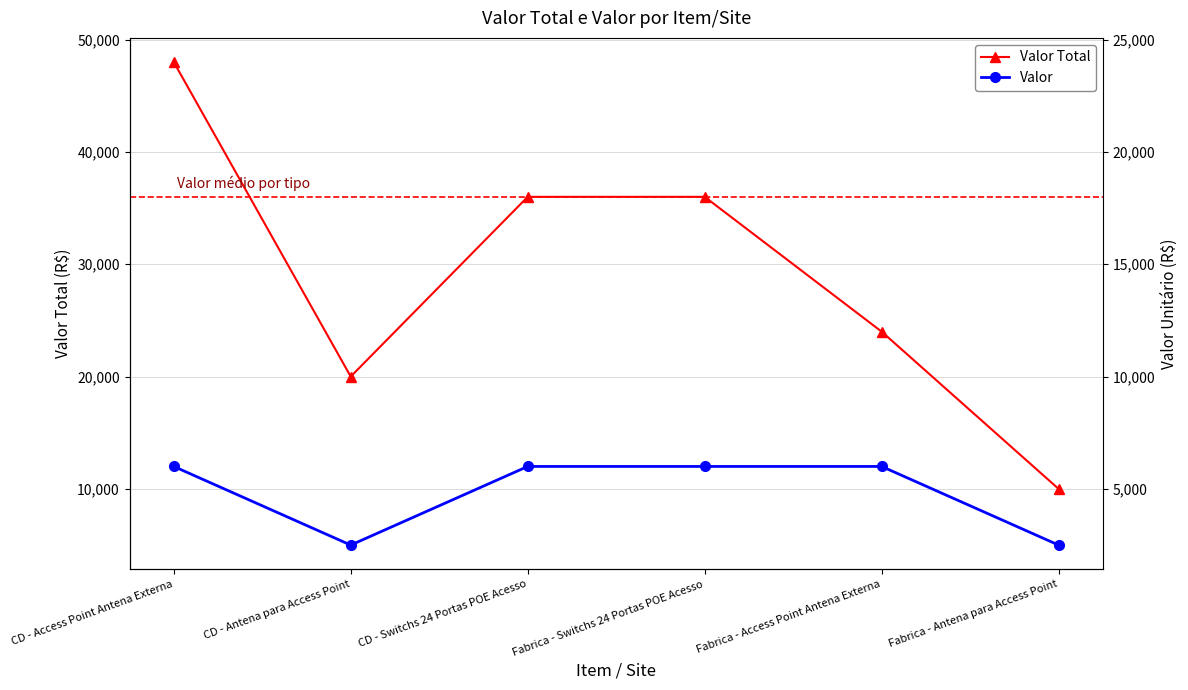

How many data points in Valor Total are less than 36000?

3